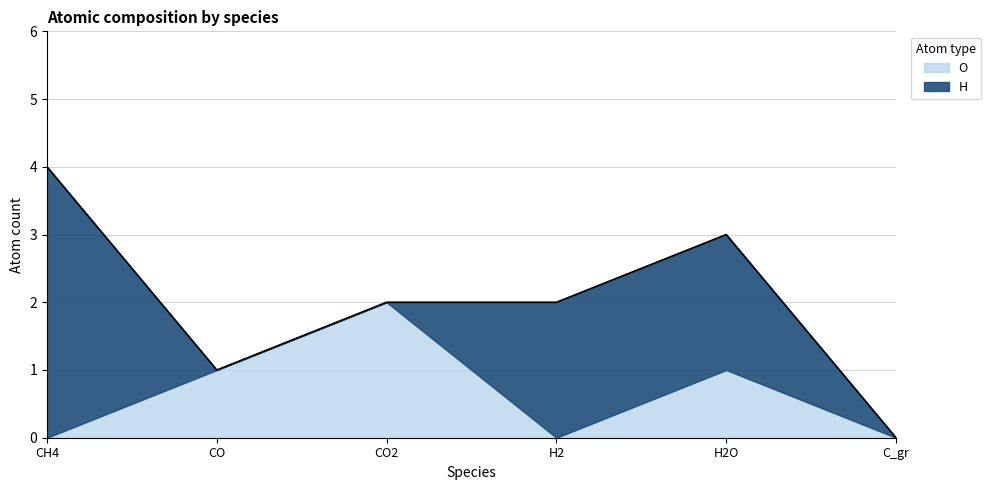

Reading right to left, what are all the values shown in this chart?

H: C_gr=0	H2O=2	H2=2	CO2=0	CO=0	CH4=4
O: C_gr=0	H2O=1	H2=0	CO2=2	CO=1	CH4=0